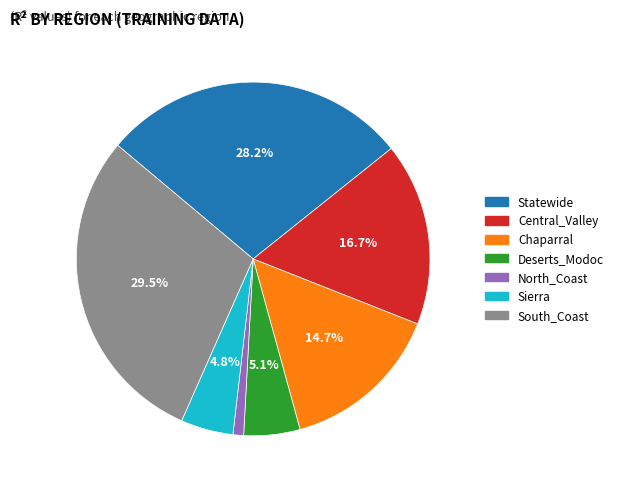

How many segments does this pie chart have?

7